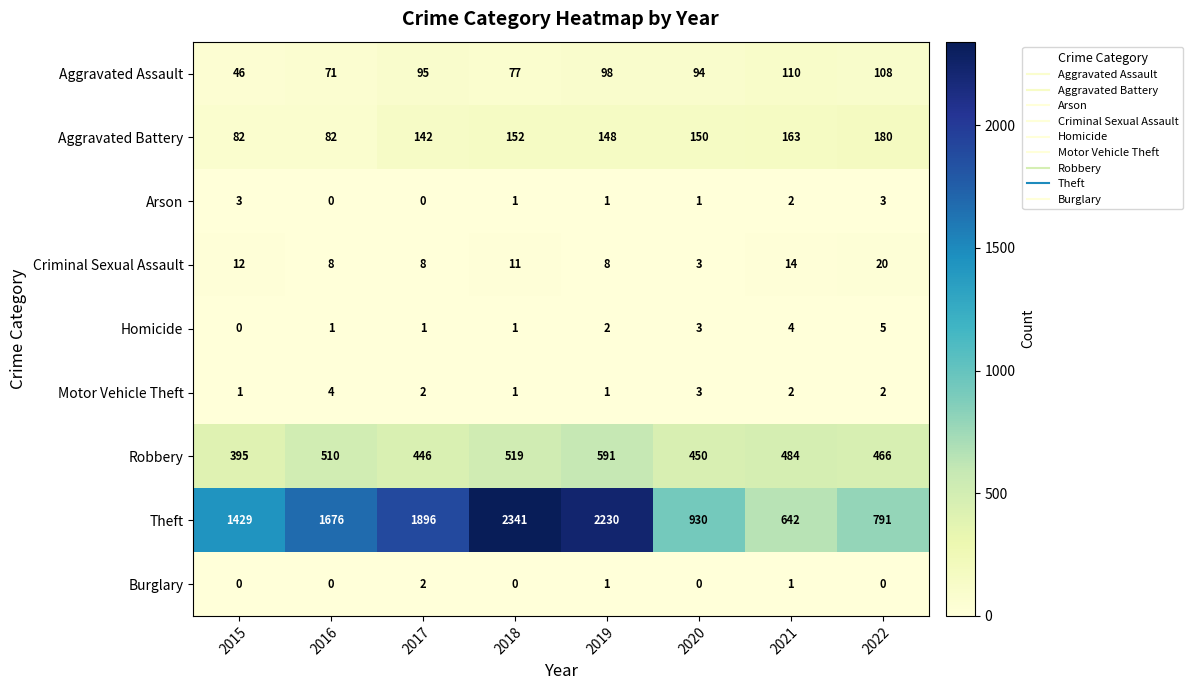

List the labels in order of Theft value, largest first.

2018, 2019, 2017, 2016, 2015, 2020, 2022, 2021